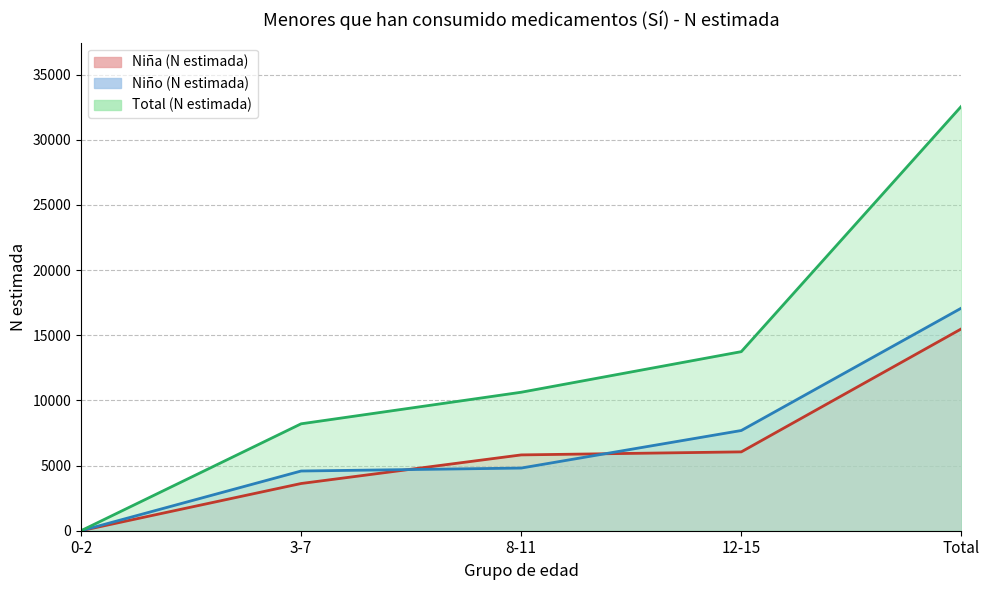

At which category is the sum across all series the highest?

Total